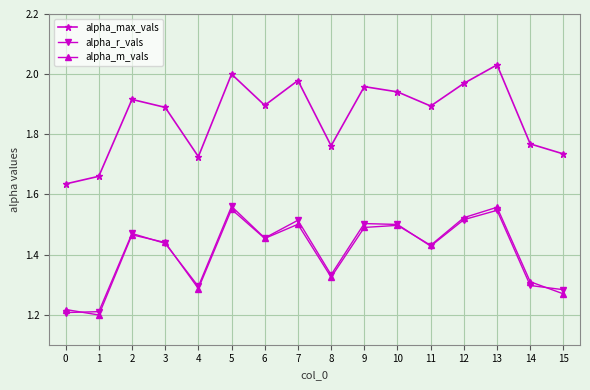

Which category has the highest value in the alpha_max_vals series?

13